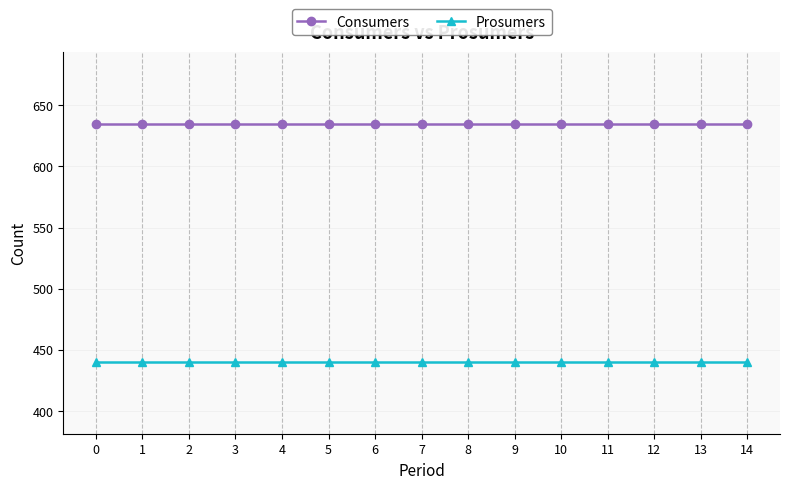

Read the Prosumers value at 4.

440